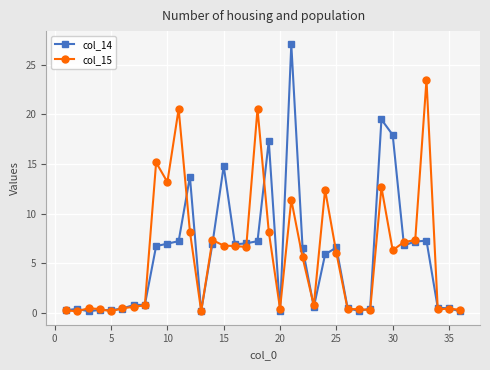

True or false: col_14 has more than 2 interior local peaks.

True